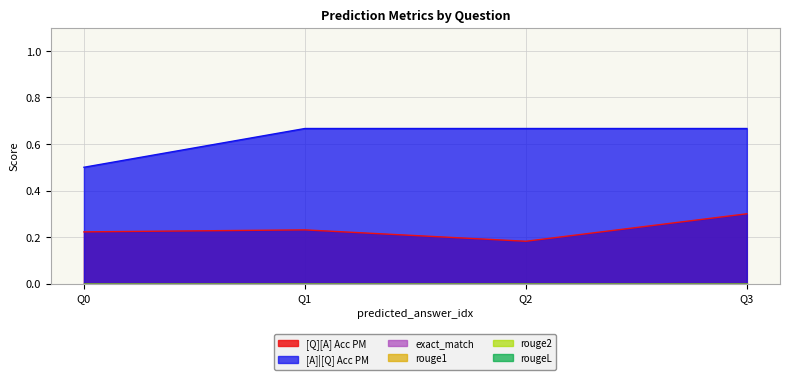

True or false: rouge2 and [A]|[Q] Acc PM intersect in this chart.

False